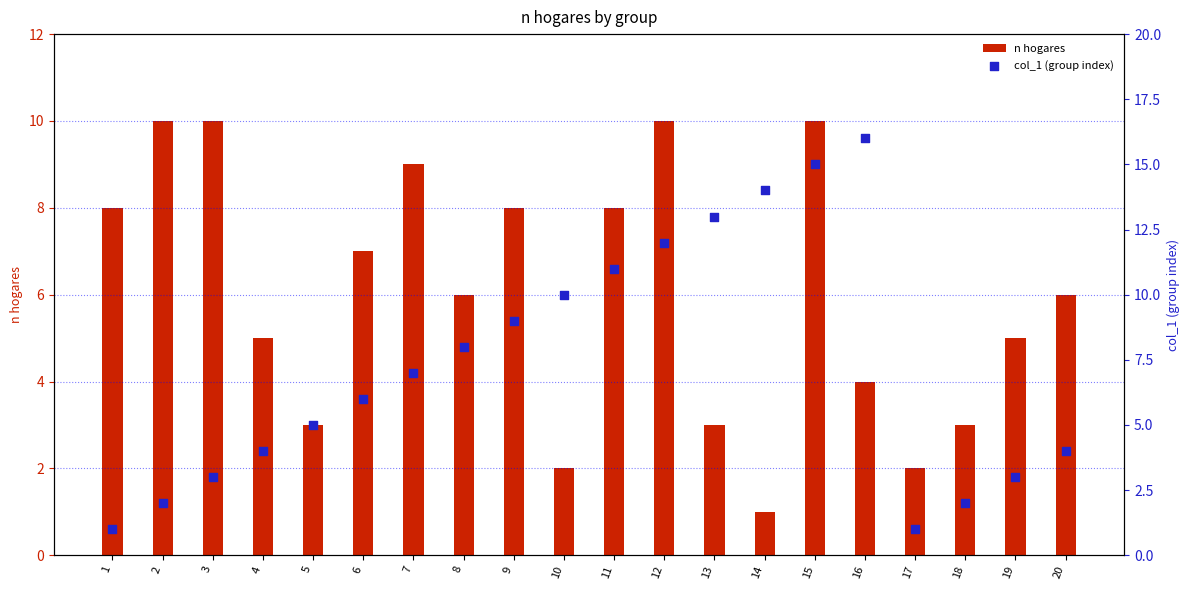

At how many categories does at least one series exceed 13?

3